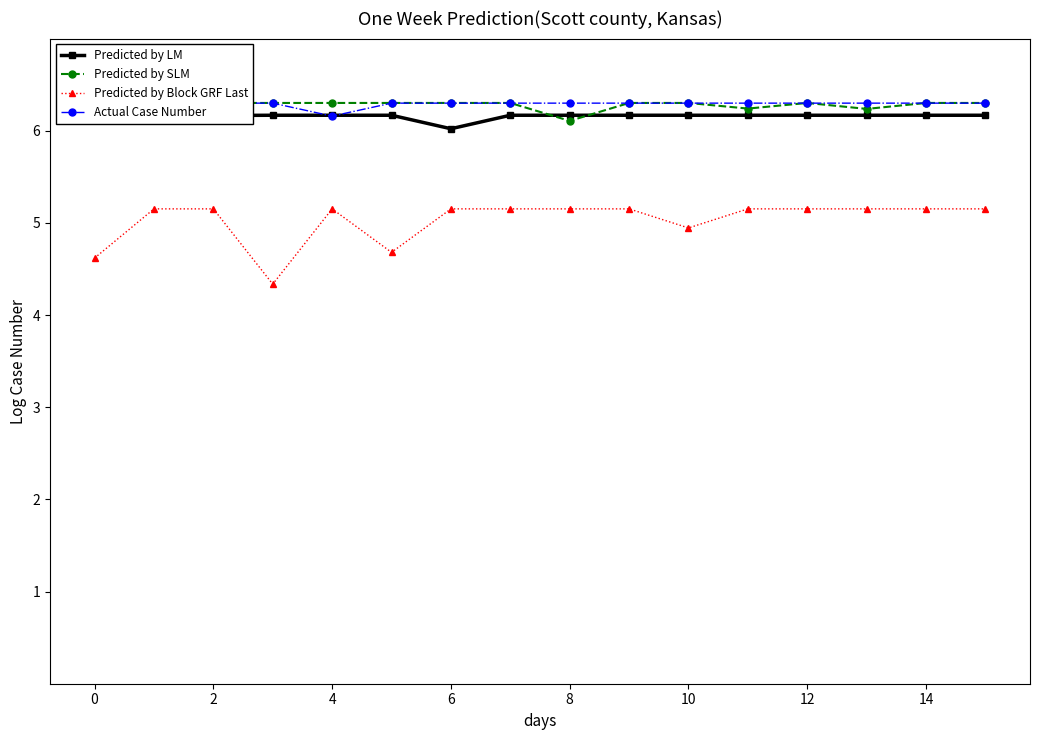

True or false: Predicted by Block GRF Last has a value of 1.6 at 2.

False